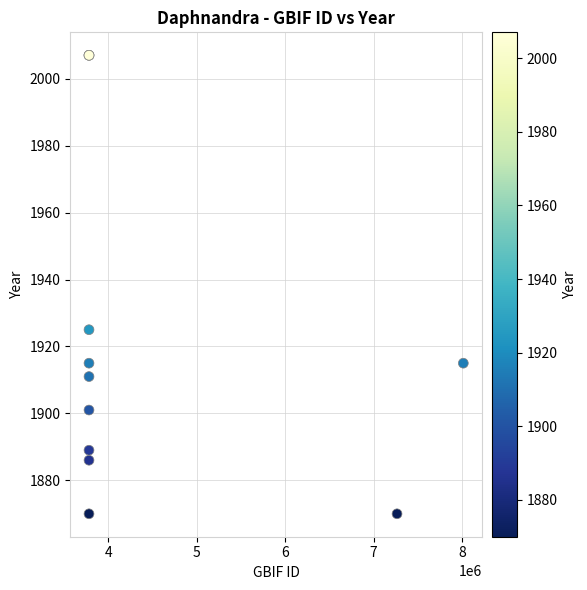

What Y value in the scatter plot is closest to 1938?

1925